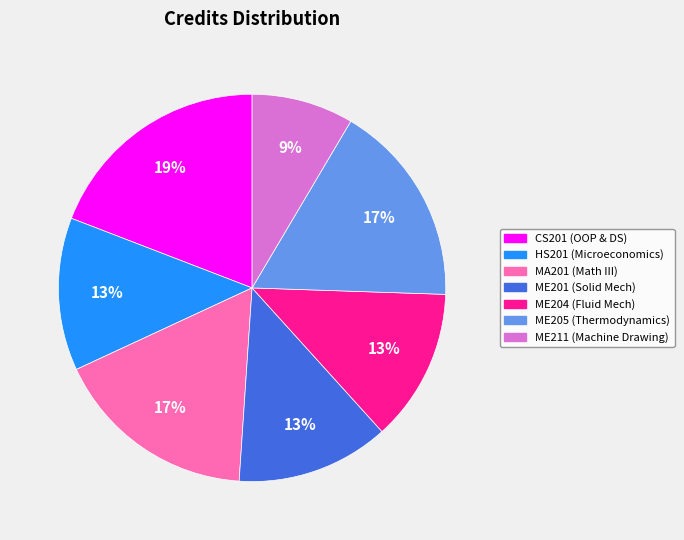

Approximately how many times larger is the value at ME201 compared to ME204?

1.0